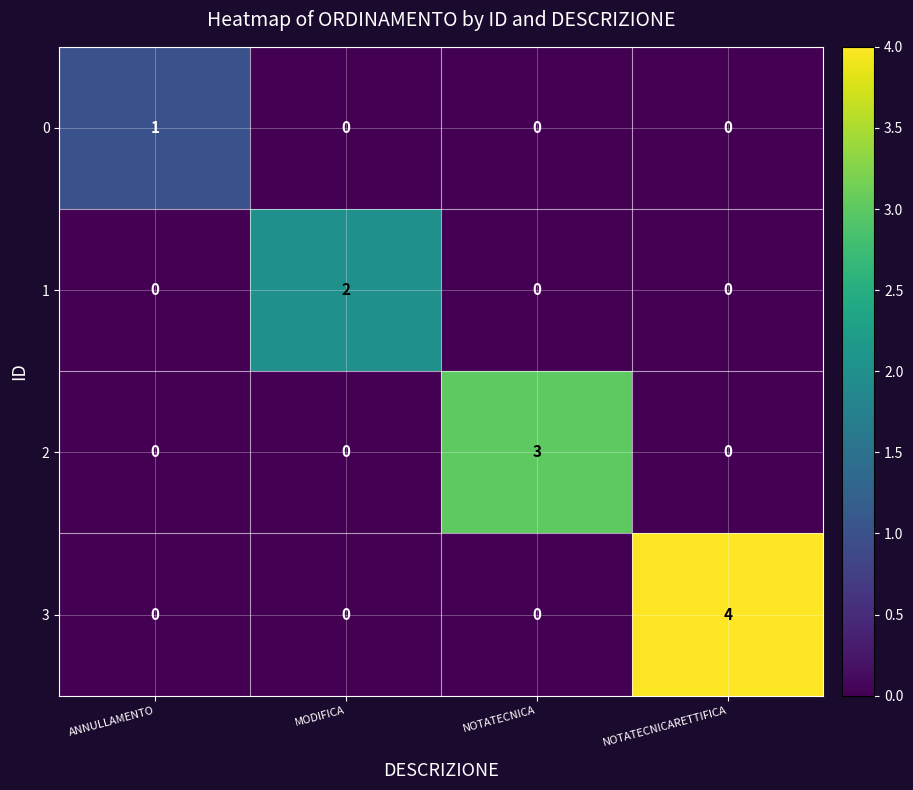

At which category is the sum across all series the highest?

NOTATECNICARETTIFICA